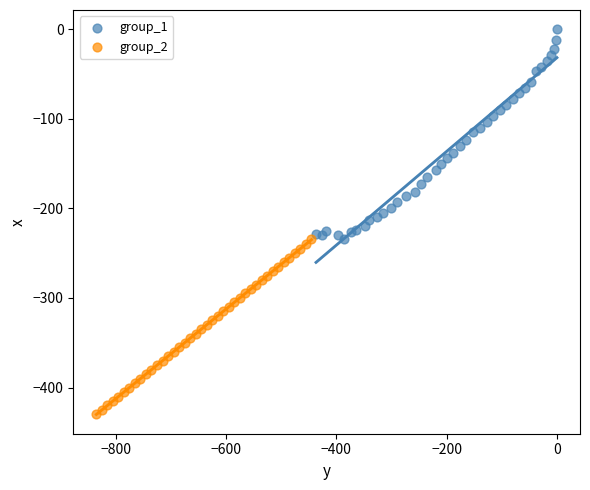

Which series reaches the minimum Y coordinate?

group_2